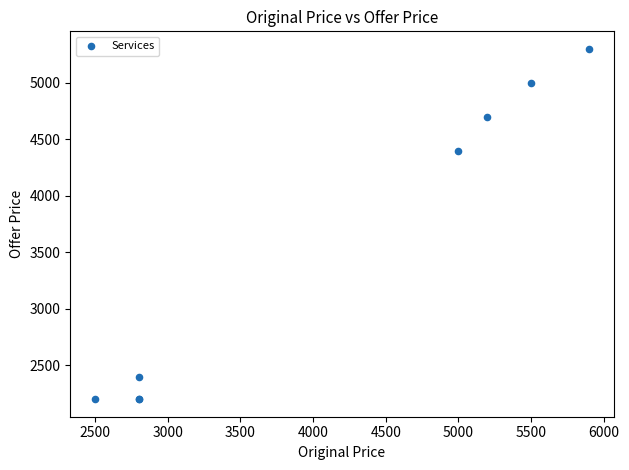

What Y value in the scatter plot is closest to 3749?

4399